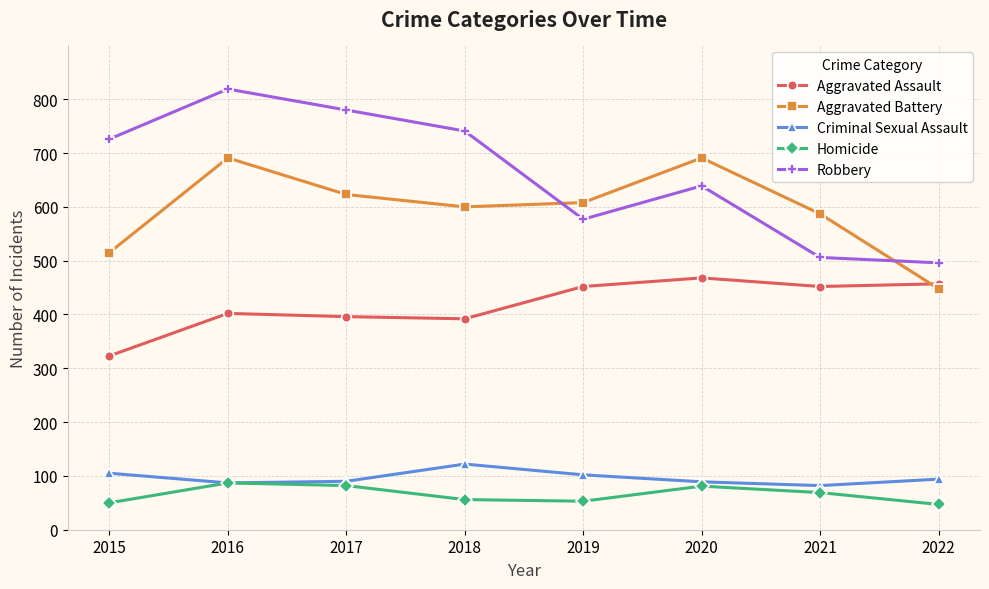

How many data points in Aggravated Battery are less than 608?

4